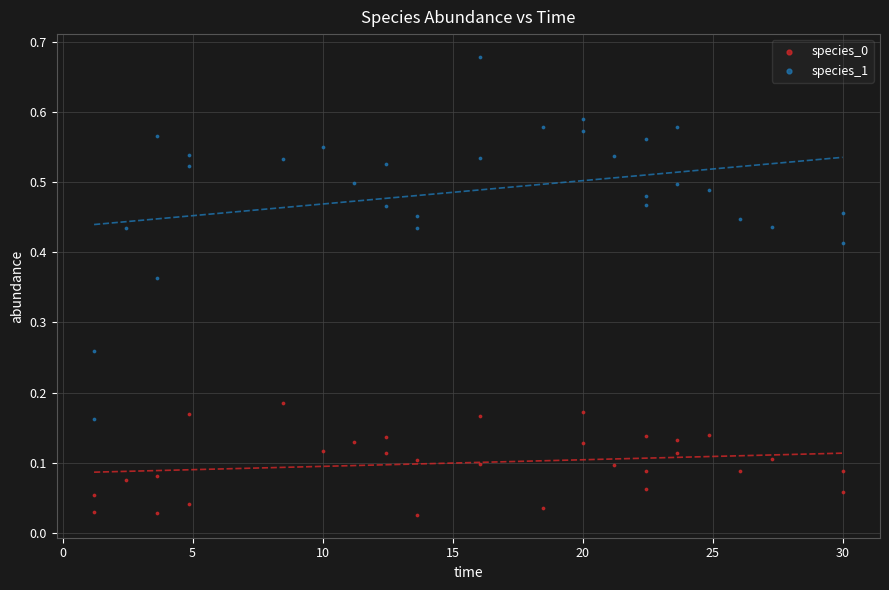

Which series reaches the maximum Y coordinate?

species_1